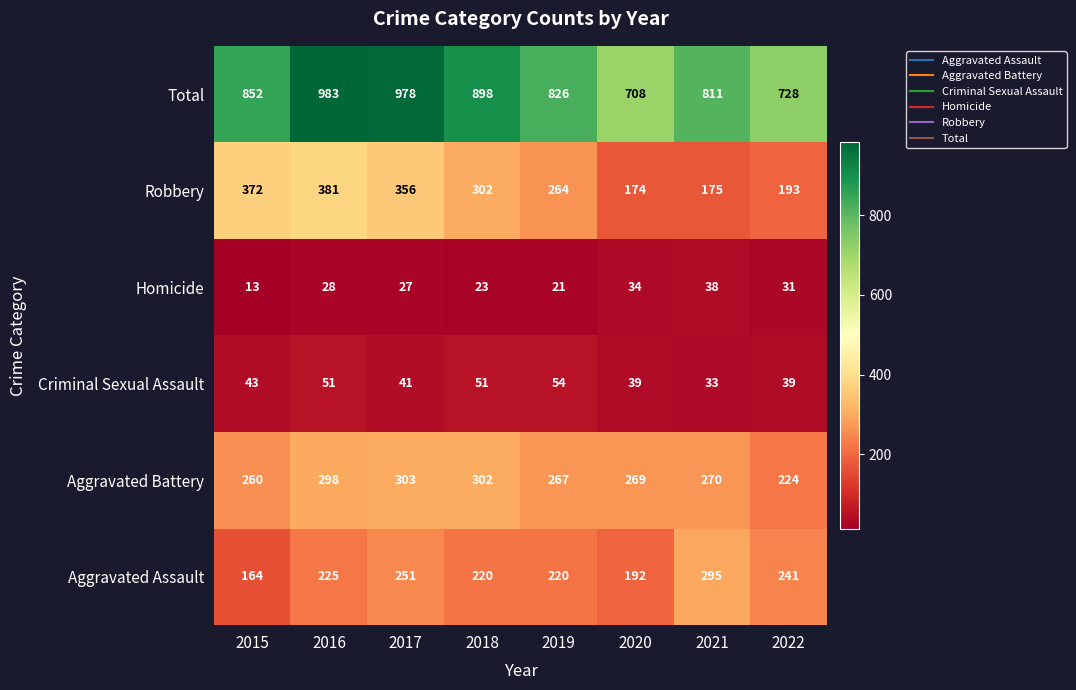

Which series has the largest total across all categories?

Total